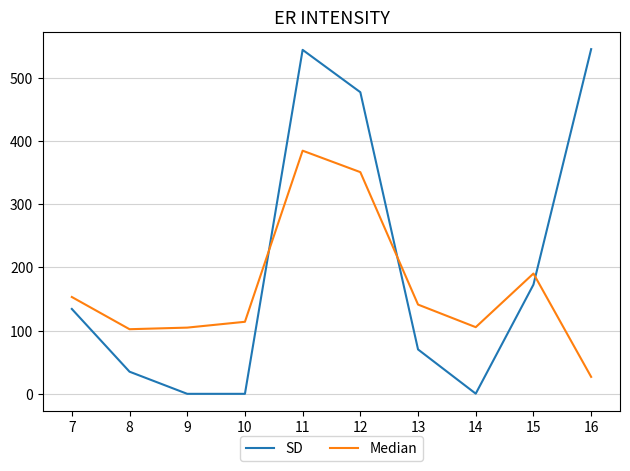

What is the difference between the SD values at 13 and 12?

407.0